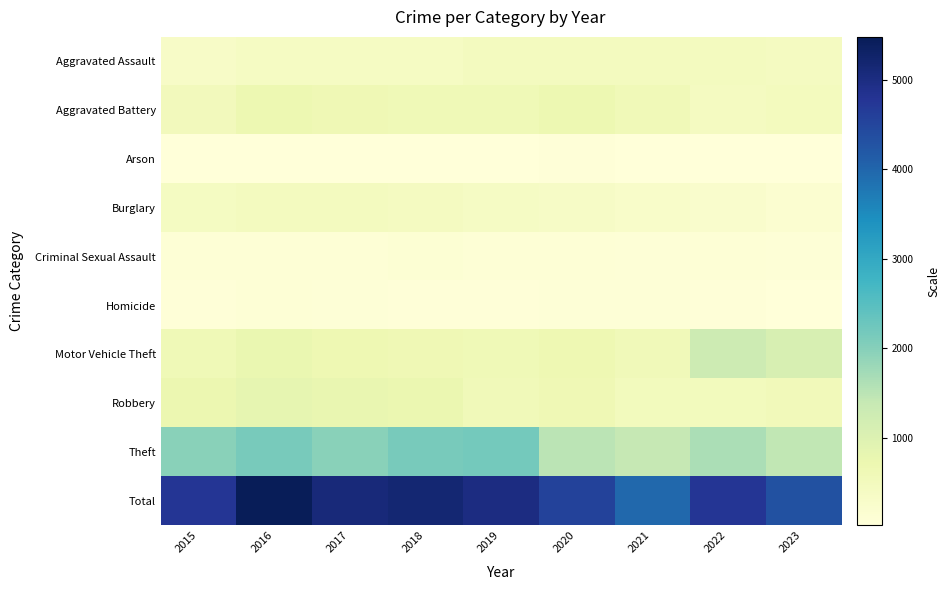

What is the total value across all series at 2019?

10016